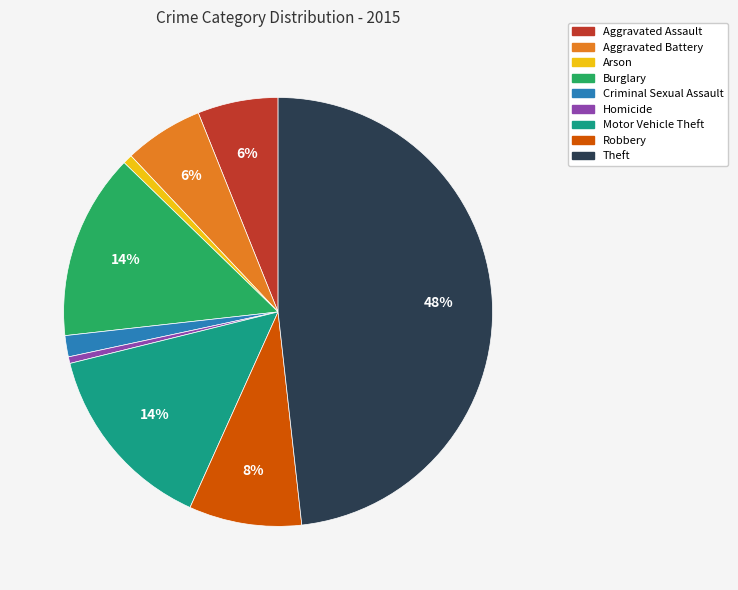

Count the number of slices in the pie.

9